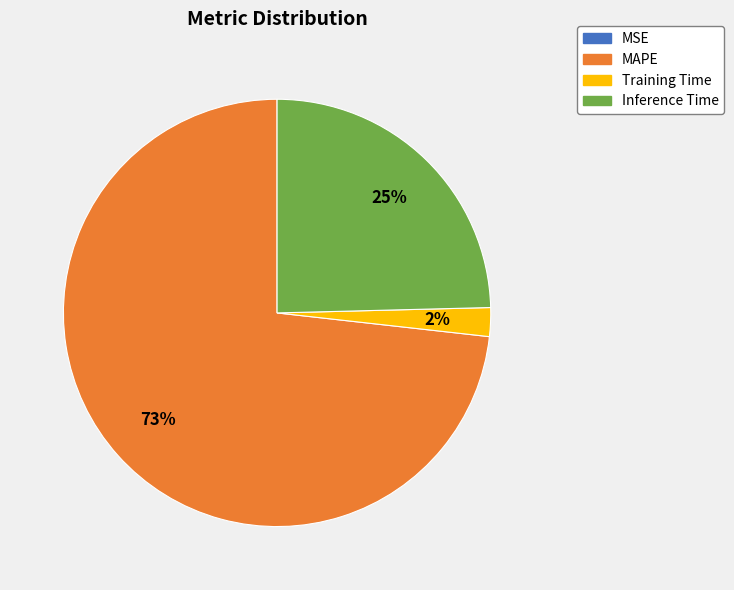

Which slice is the largest?

MAPE